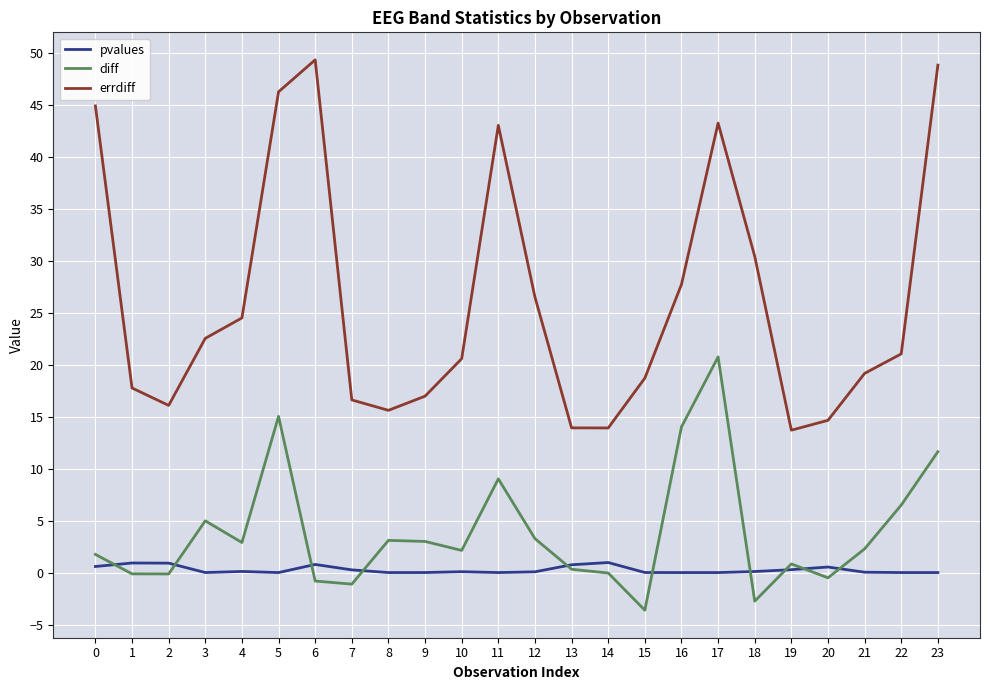

Which series has the largest total across all categories?

errdiff